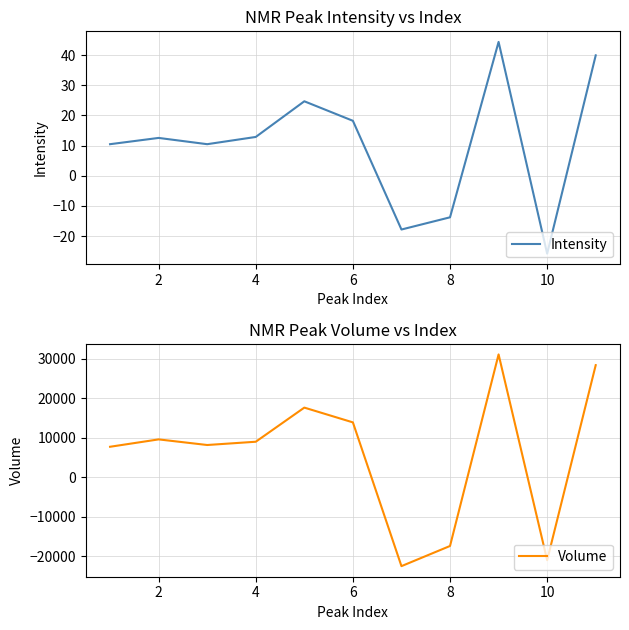

The value of Intensity at 4 is 12.9. True or false?

True